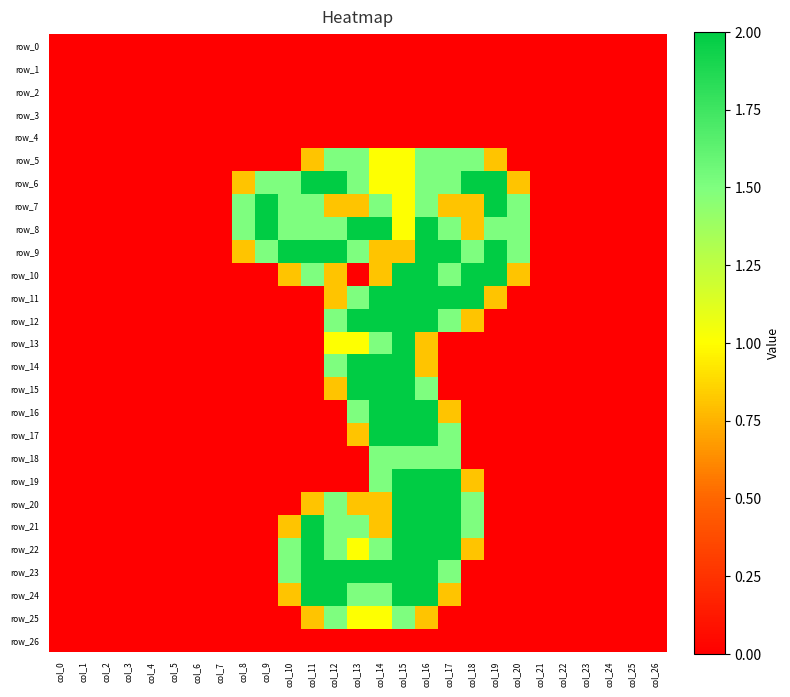

Which series changed the most between col_1 and col_16?

row_8